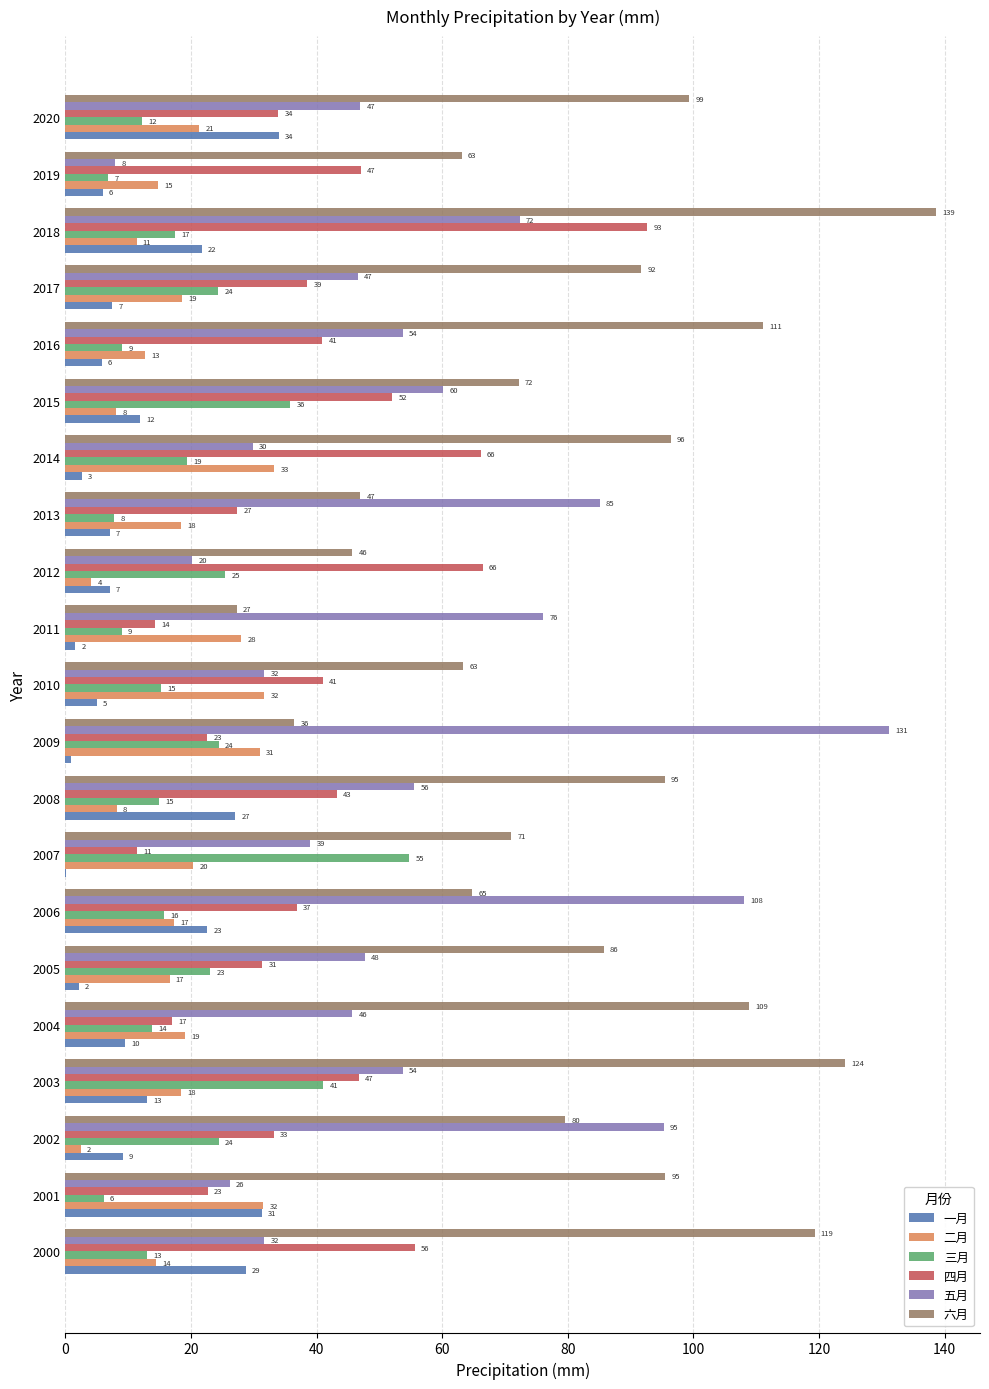

Is the value of 一月 at 2006 greater than the value of 三月 at 2002?

No